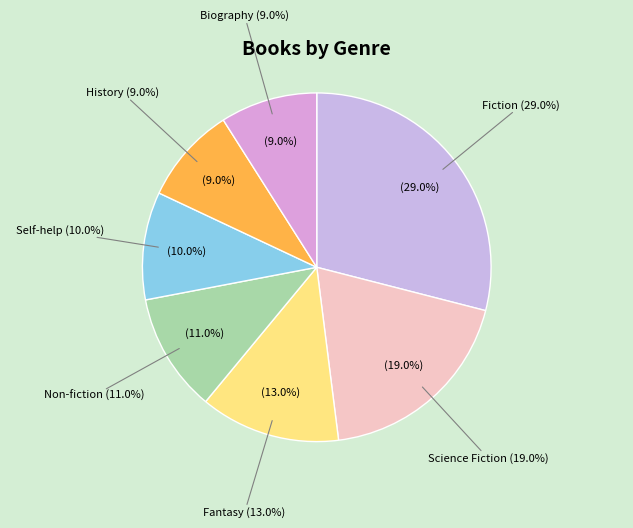

How many segments does this pie chart have?

7